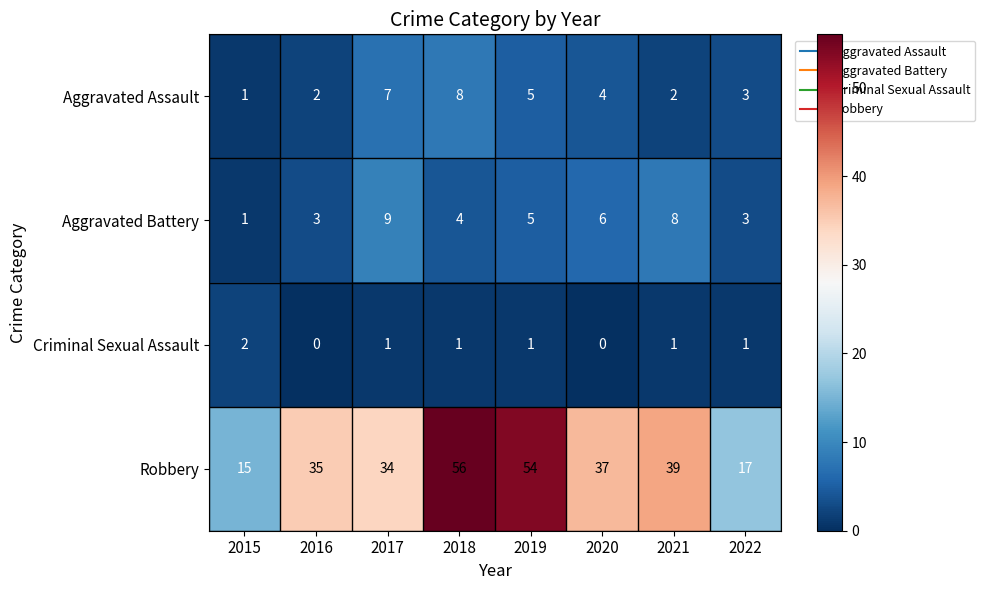

At which label does Robbery reach its peak?

2018